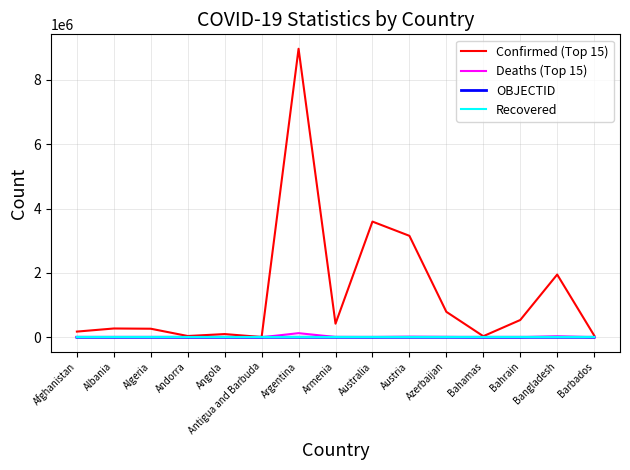

True or false: Deaths (Top 15) has a value of 324 at Barbados.

True